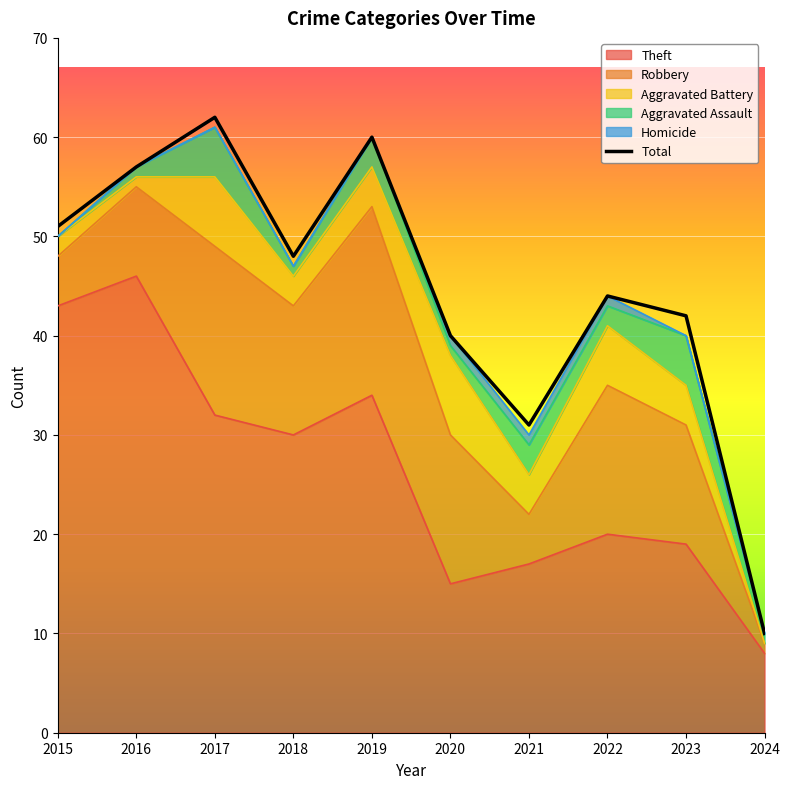

What is the total value across all series at 2018?

95